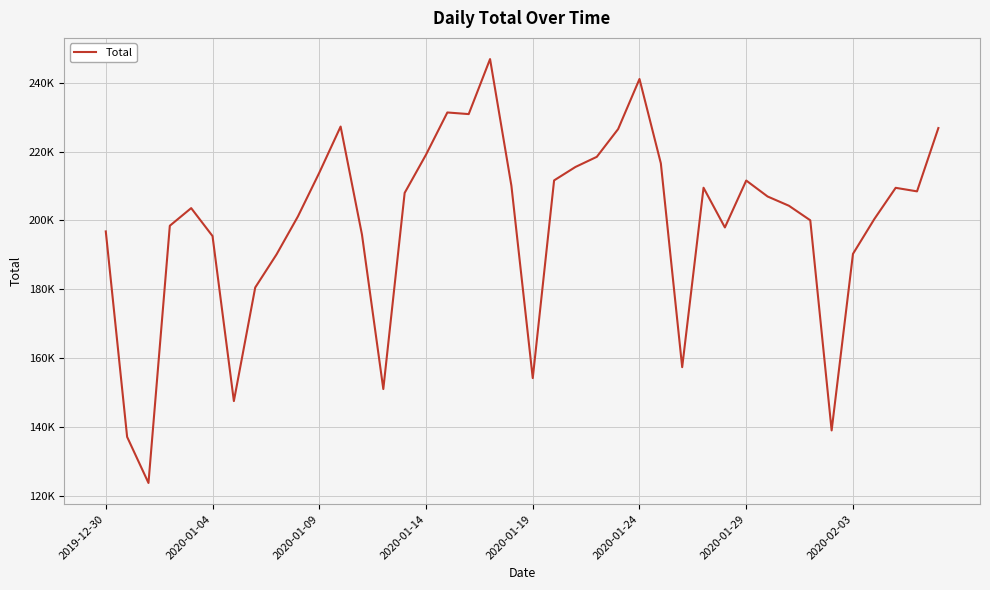

Is this an area chart (filled region under the line)?

No